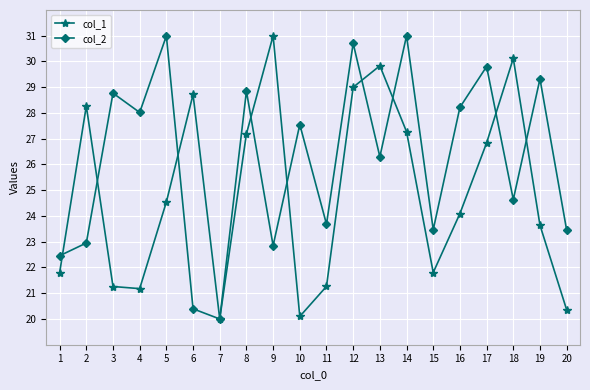

What is the highest value of the col_1 series?

31.0